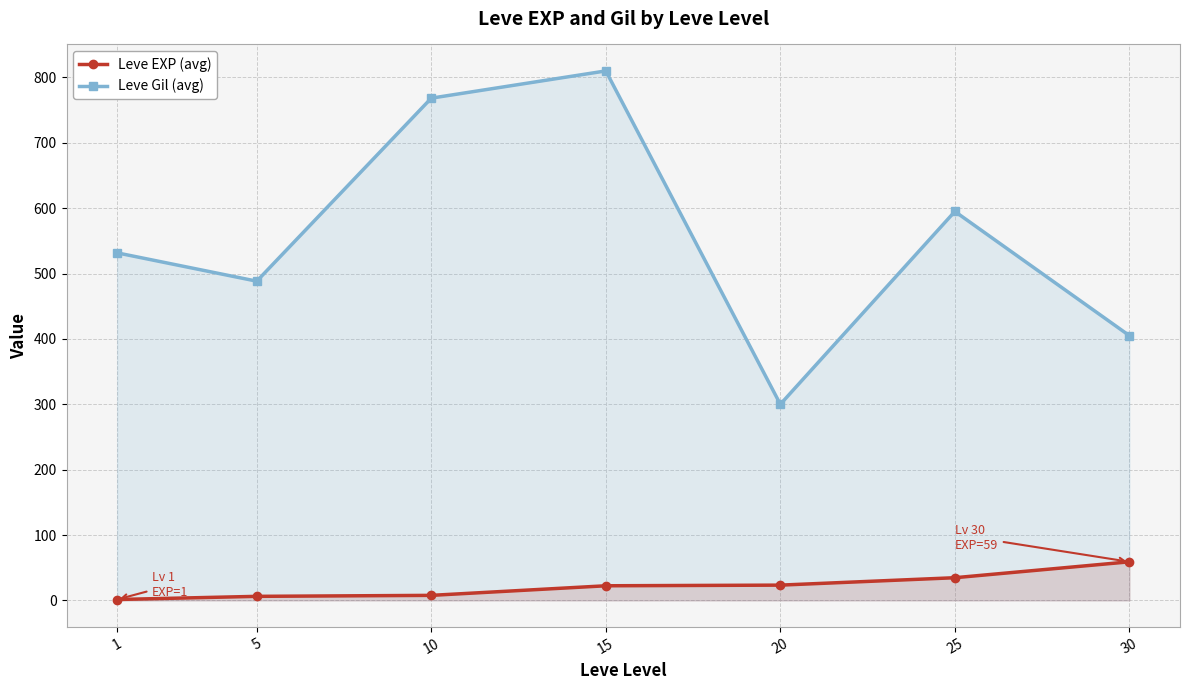

Is it true that Leve EXP (avg) equals 23.3 at 20?

True